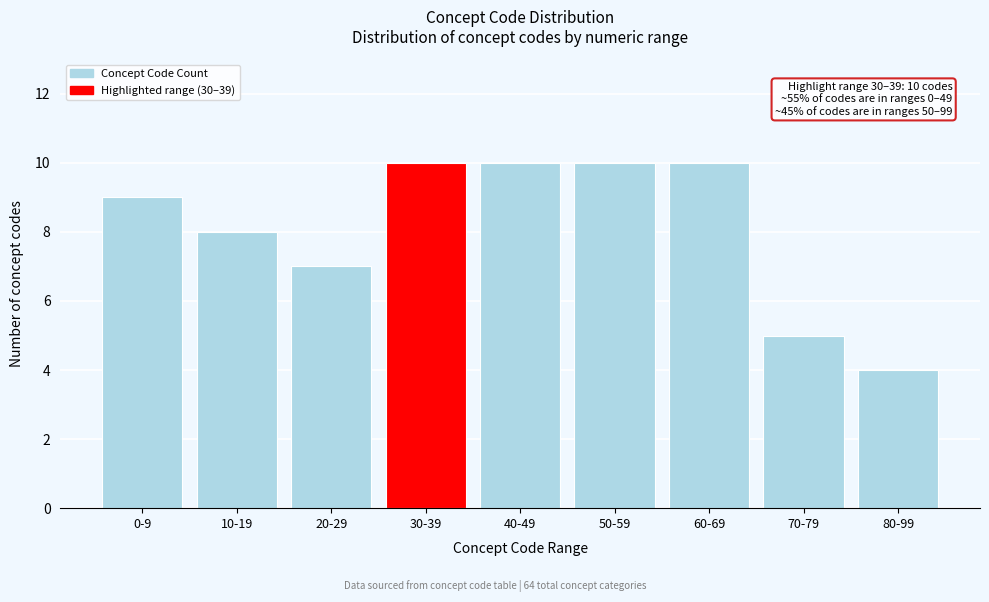

Reading left to right, list all the values displayed in this chart.

0-9=9	10-19=8	20-29=7	30-39=10	40-49=10	50-59=10	60-69=10	70-79=5	80-99=4